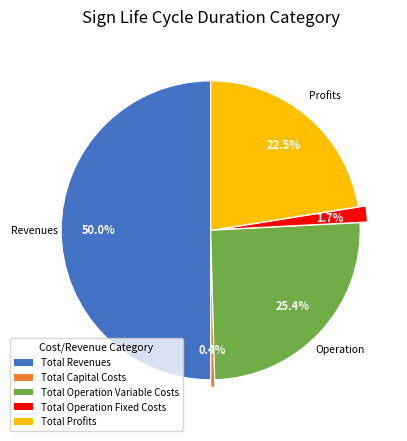

Rank the categories by value from highest to lowest.

Total Revenues, Total Operation Variable Costs, Total Profits, Total Operation Fixed Costs, Total Capital Costs